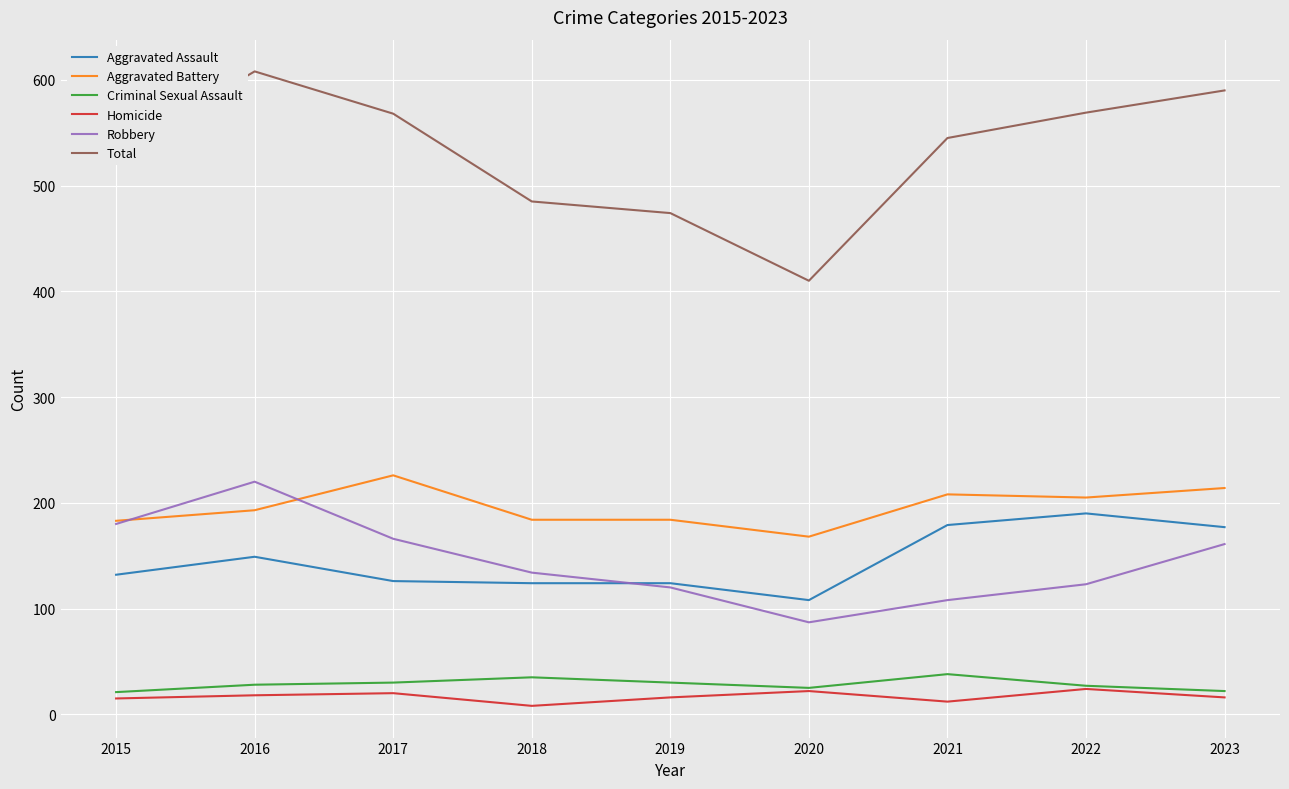

What is the spread (max minus min) of values at 2015?

516